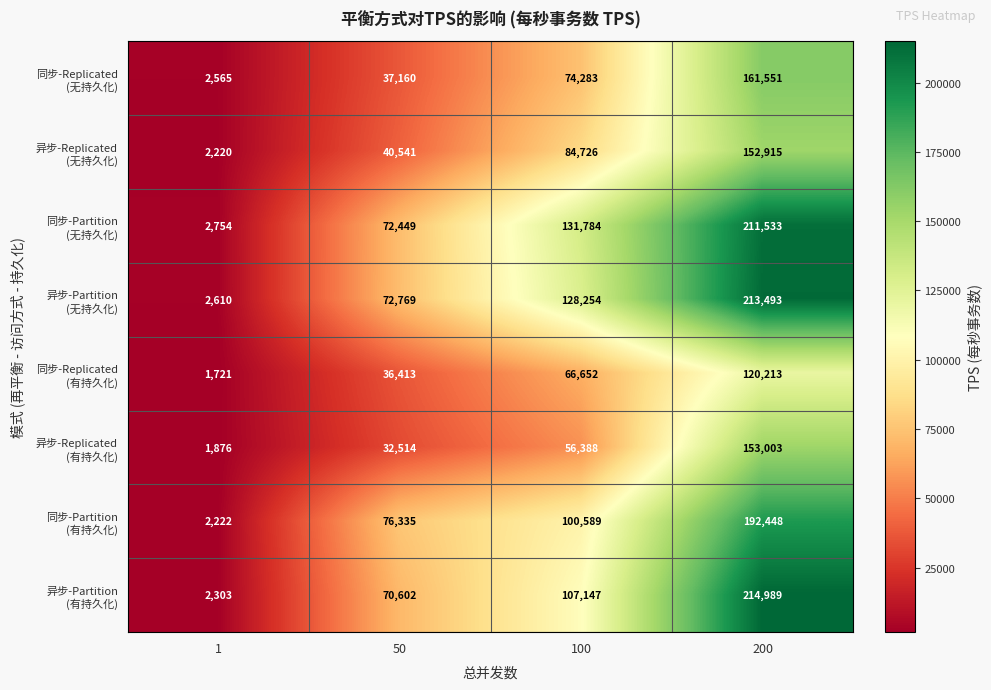

What is the total value across all series at 1?

18271